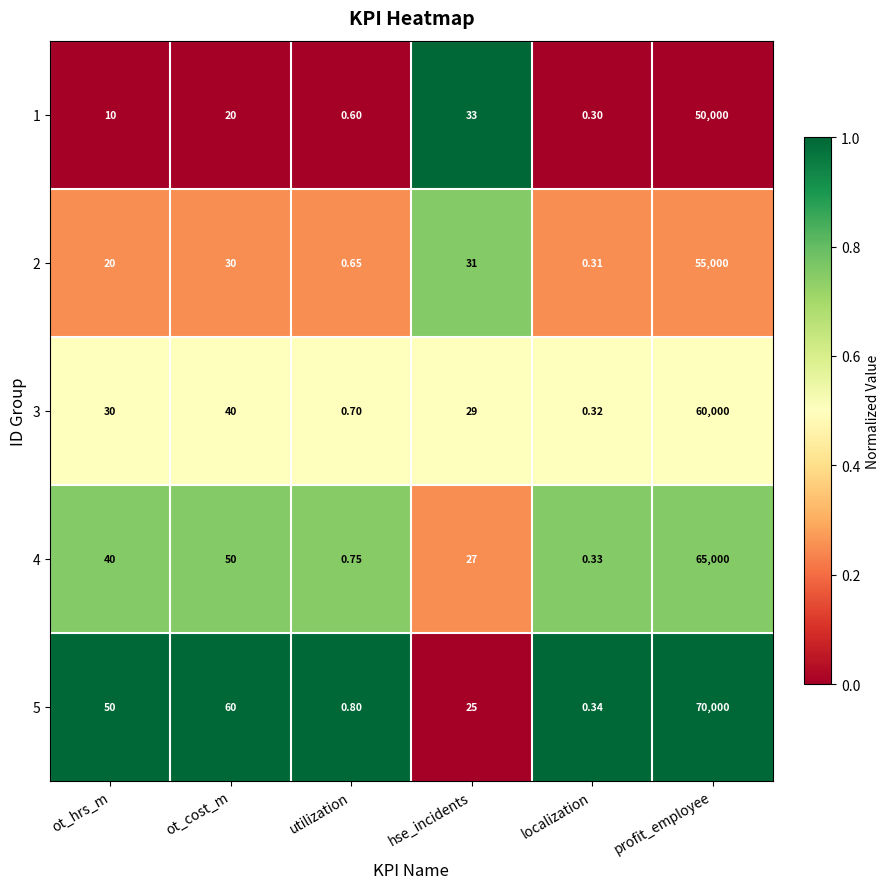

At which label is 4 closest to 32500?

ot_cost_m